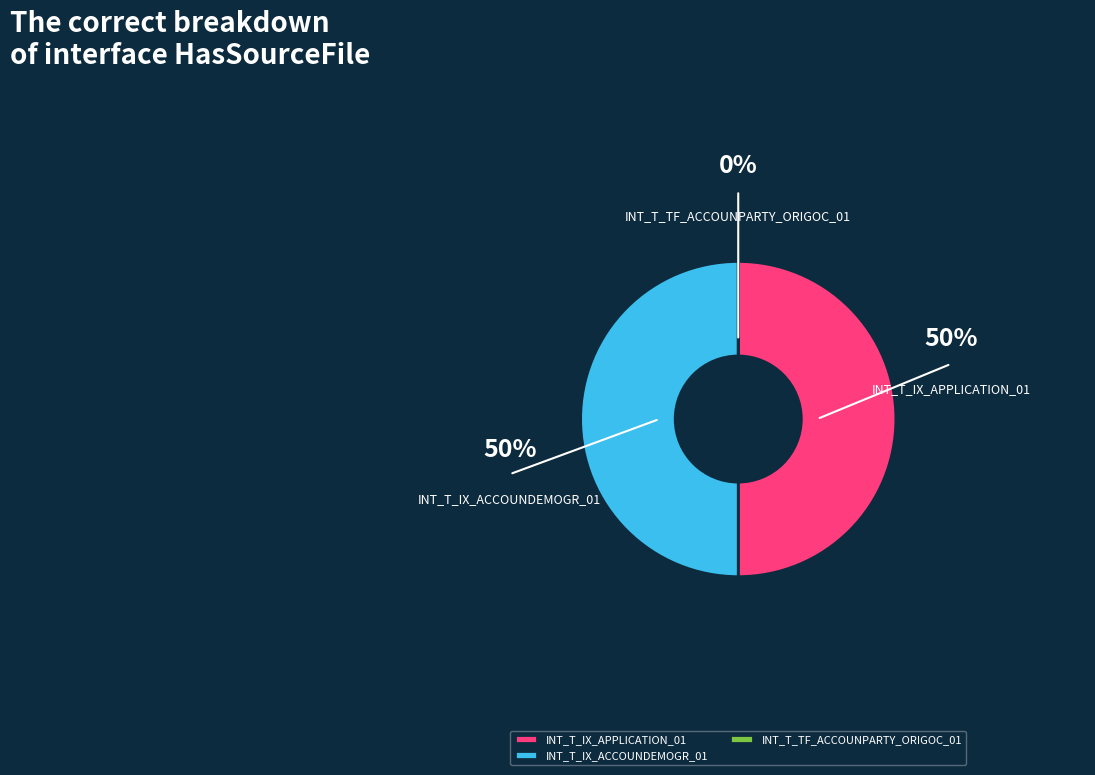

Do INT_T_IX_APPLICATION_01 and INT_T_IX_ACCOUNDEMOGR_01 together represent more than half of the pie?

Yes